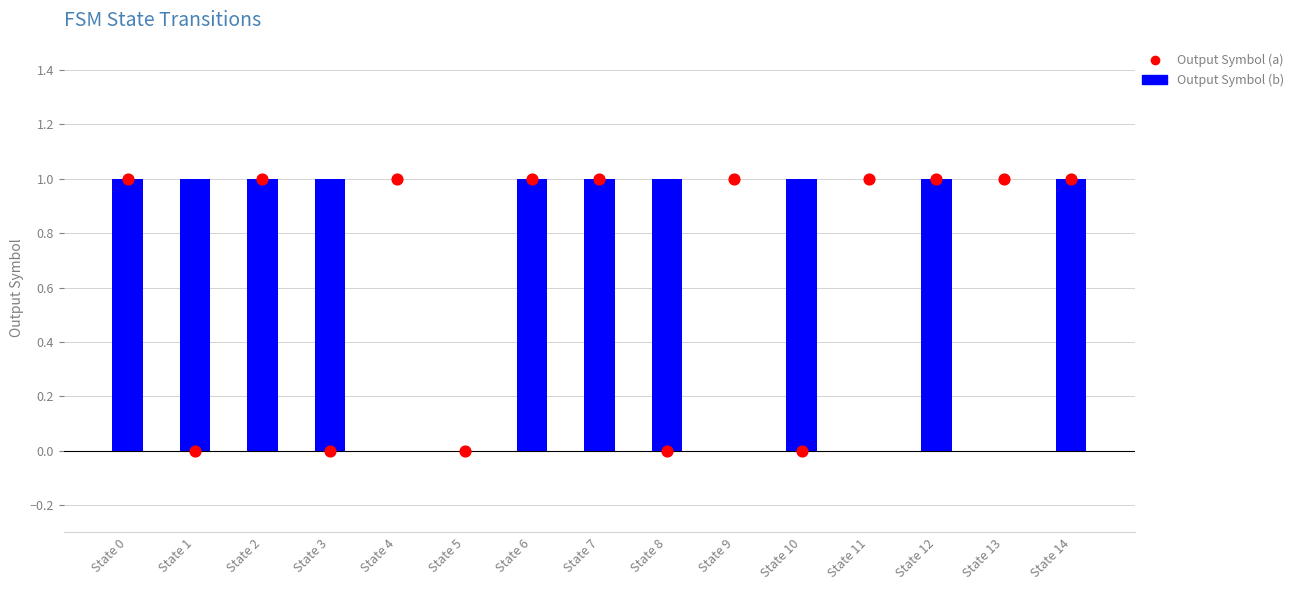

What is the total value across all series at State 4?

1